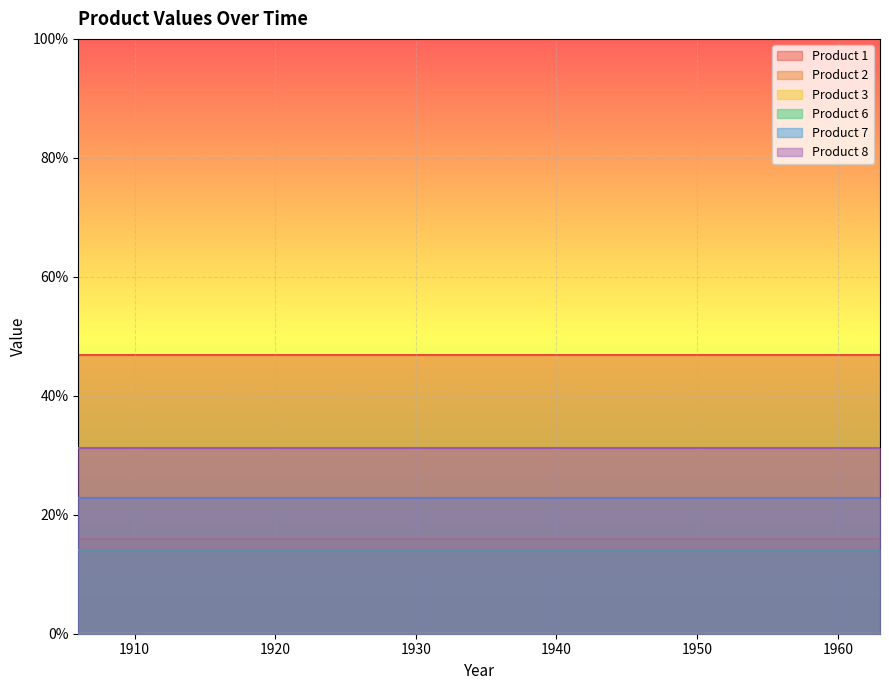

Reading left to right, transcribe all the data shown in this chart.

Product 1: 1906=0.5	1909=0.5	1912=0.5	1915=0.5	1918=0.5	1921=0.5	1924=0.5	1927=0.5	1930=0.5	1933=0.5	1936=0.5	1939=0.5	1942=0.5	1945=0.5	1948=0.5	1951=0.5	1954=0.5	1957=0.5	1960=0.5	1963=0.5
Product 2: 1906=0.2	1909=0.2	1912=0.2	1915=0.2	1918=0.2	1921=0.2	1924=0.2	1927=0.2	1930=0.2	1933=0.2	1936=0.2	1939=0.2	1942=0.2	1945=0.2	1948=0.2	1951=0.2	1954=0.2	1957=0.2	1960=0.2	1963=0.2
Product 3: 1906=0.0	1909=0.0	1912=0.0	1915=0.0	1918=0.0	1921=0.0	1924=0.0	1927=0.0	1930=0.0	1933=0.0	1936=0.0	1939=0.0	1942=0.0	1945=0.0	1948=0.0	1951=0.0	1954=0.0	1957=0.0	1960=0.0	1963=0.0
Product 6: 1906=0.1	1909=0.1	1912=0.1	1915=0.1	1918=0.1	1921=0.1	1924=0.1	1927=0.1	1930=0.1	1933=0.1	1936=0.1	1939=0.1	1942=0.1	1945=0.1	1948=0.1	1951=0.1	1954=0.1	1957=0.1	1960=0.1	1963=0.1
Product 7: 1906=0.2	1909=0.2	1912=0.2	1915=0.2	1918=0.2	1921=0.2	1924=0.2	1927=0.2	1930=0.2	1933=0.2	1936=0.2	1939=0.2	1942=0.2	1945=0.2	1948=0.2	1951=0.2	1954=0.2	1957=0.2	1960=0.2	1963=0.2
Product 8: 1906=0.3	1909=0.3	1912=0.3	1915=0.3	1918=0.3	1921=0.3	1924=0.3	1927=0.3	1930=0.3	1933=0.3	1936=0.3	1939=0.3	1942=0.3	1945=0.3	1948=0.3	1951=0.3	1954=0.3	1957=0.3	1960=0.3	1963=0.3